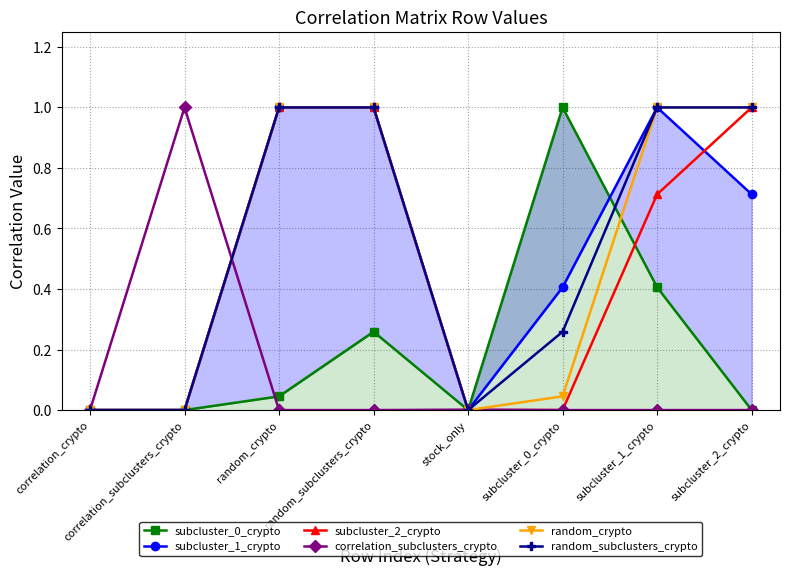

How many interior local peaks does the correlation_subclusters_crypto series have?

2